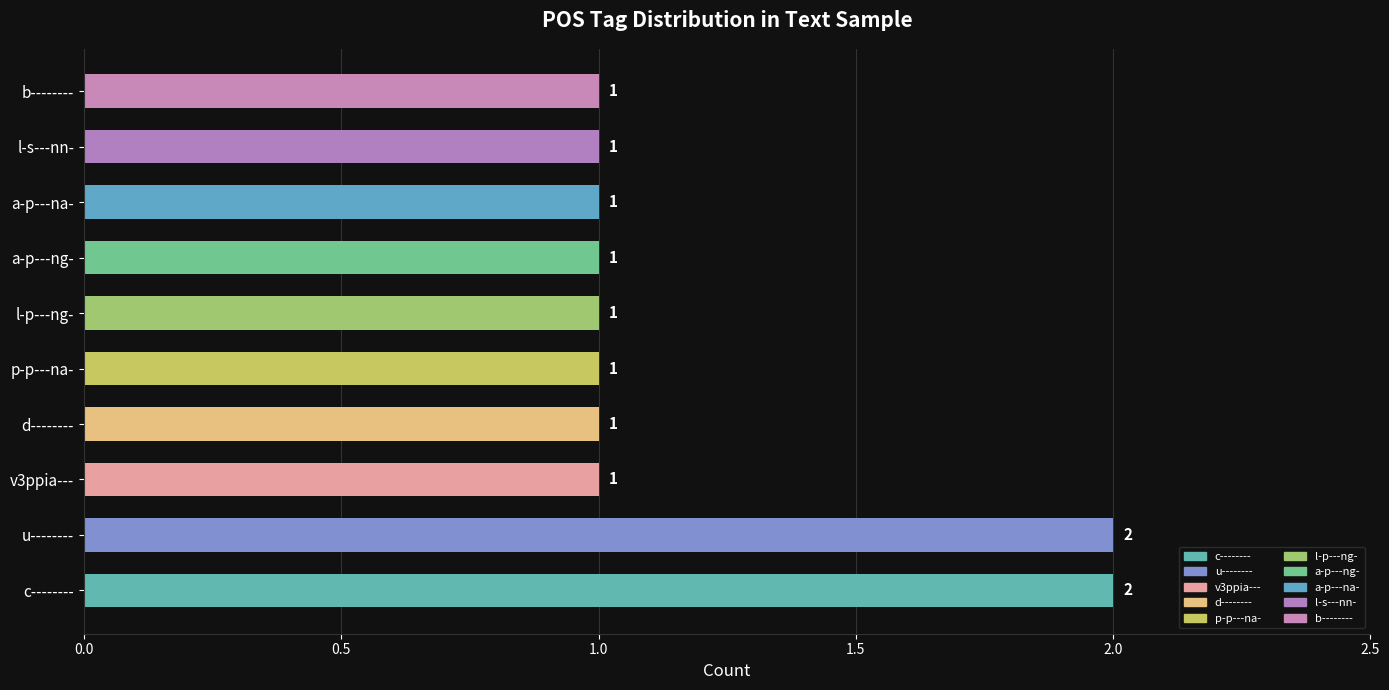

What is the smallest value displayed?

1